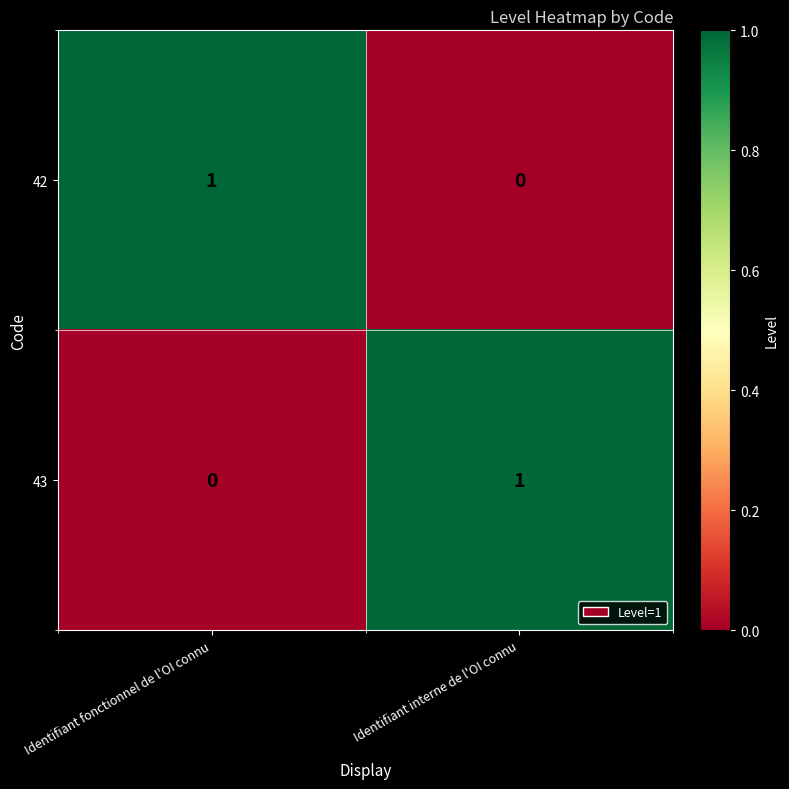

Reading left to right, list all the values displayed in this chart.

42: 1	0
43: 0	1